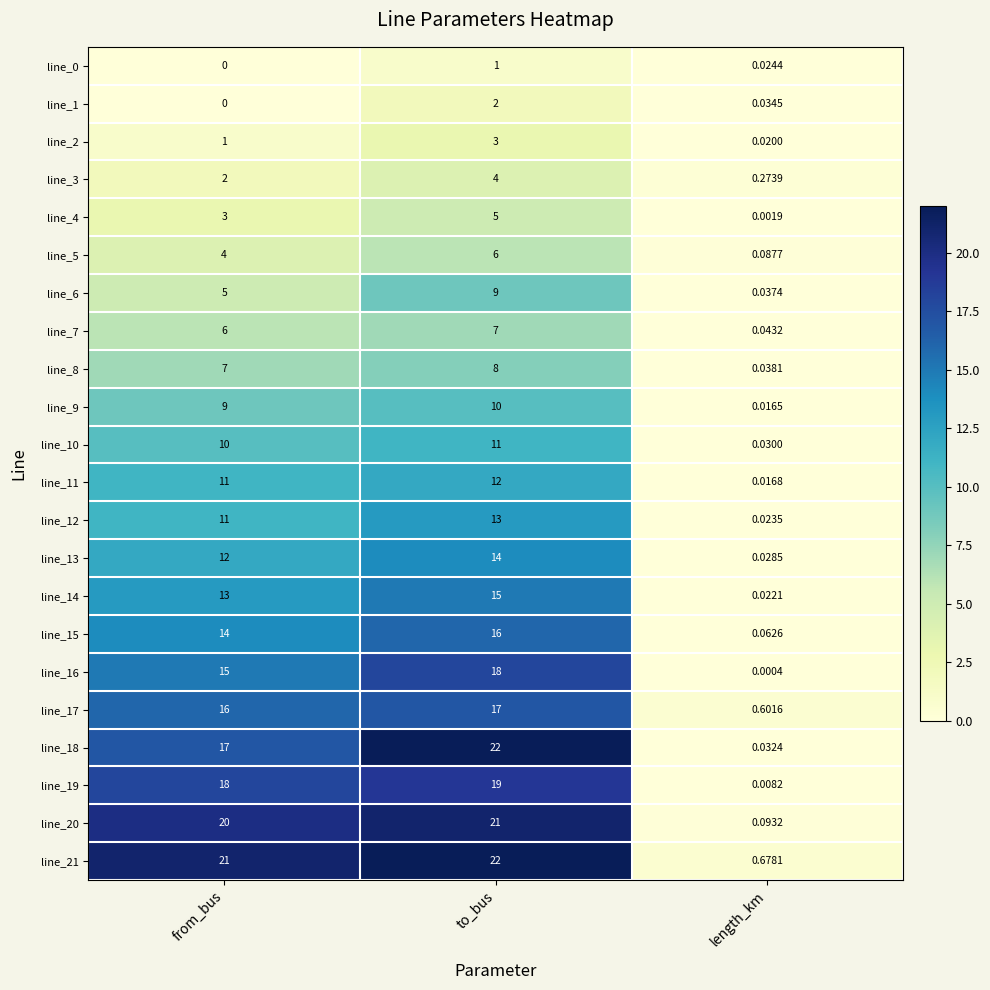

At which label is line_3 closest to 2?

from_bus